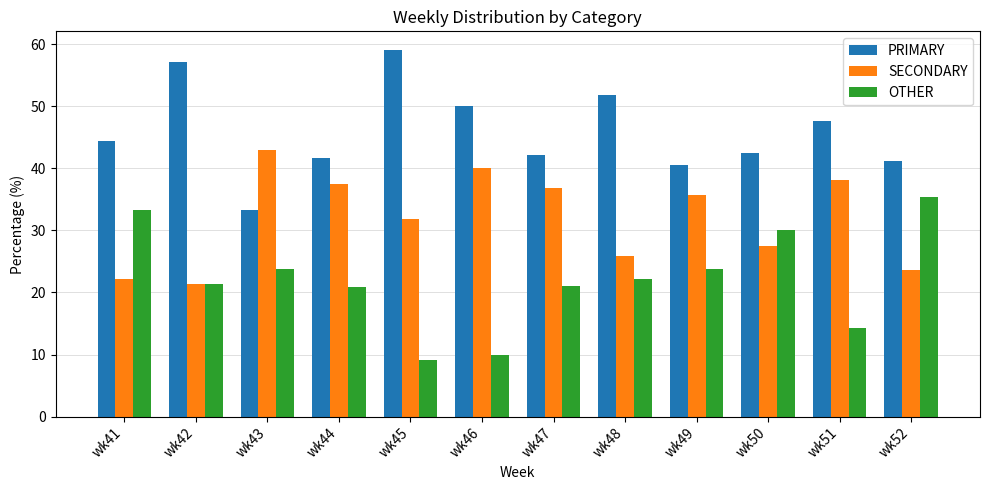

What is the value of the SECONDARY bar at the 1st from the left?

22.2